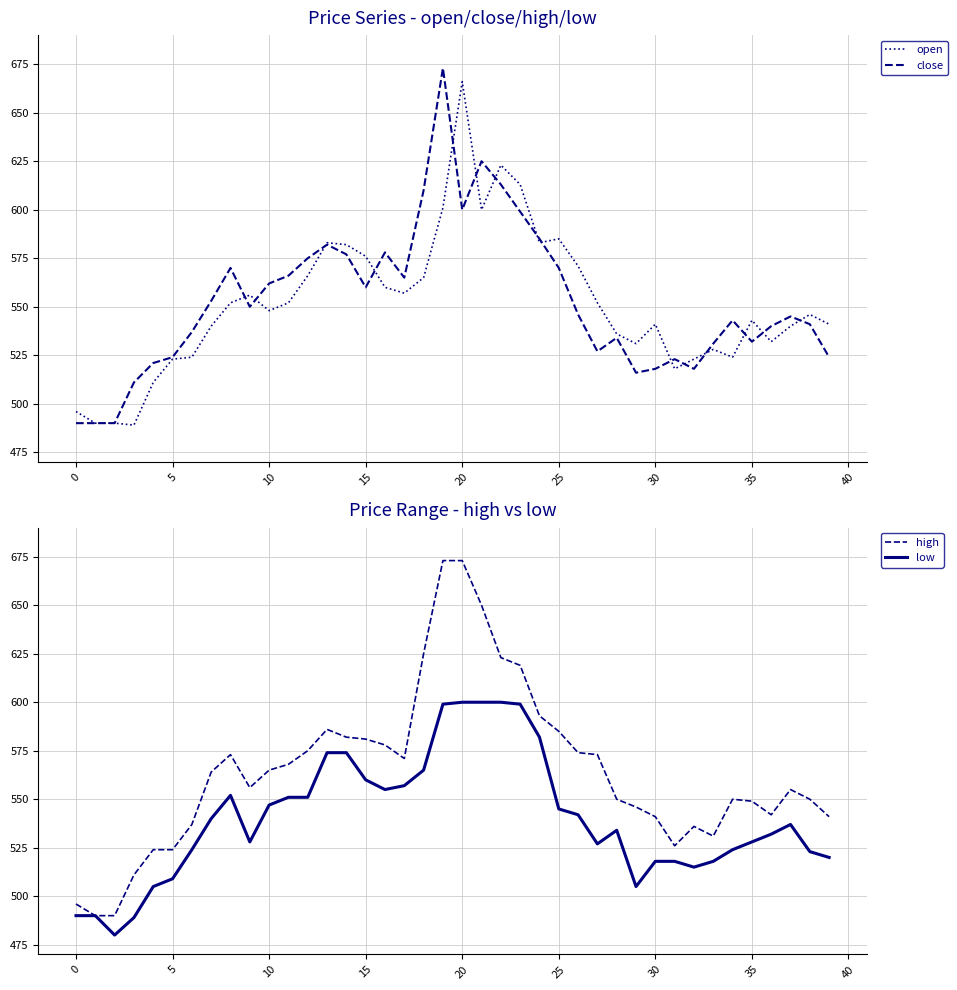

The value of close at 0 is 128. True or false?

False